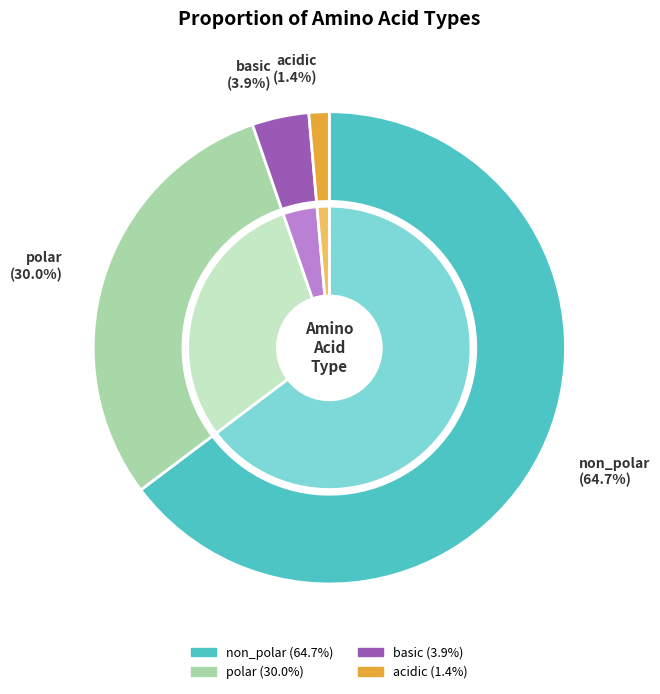

Between basic and acidic, which is larger?

basic